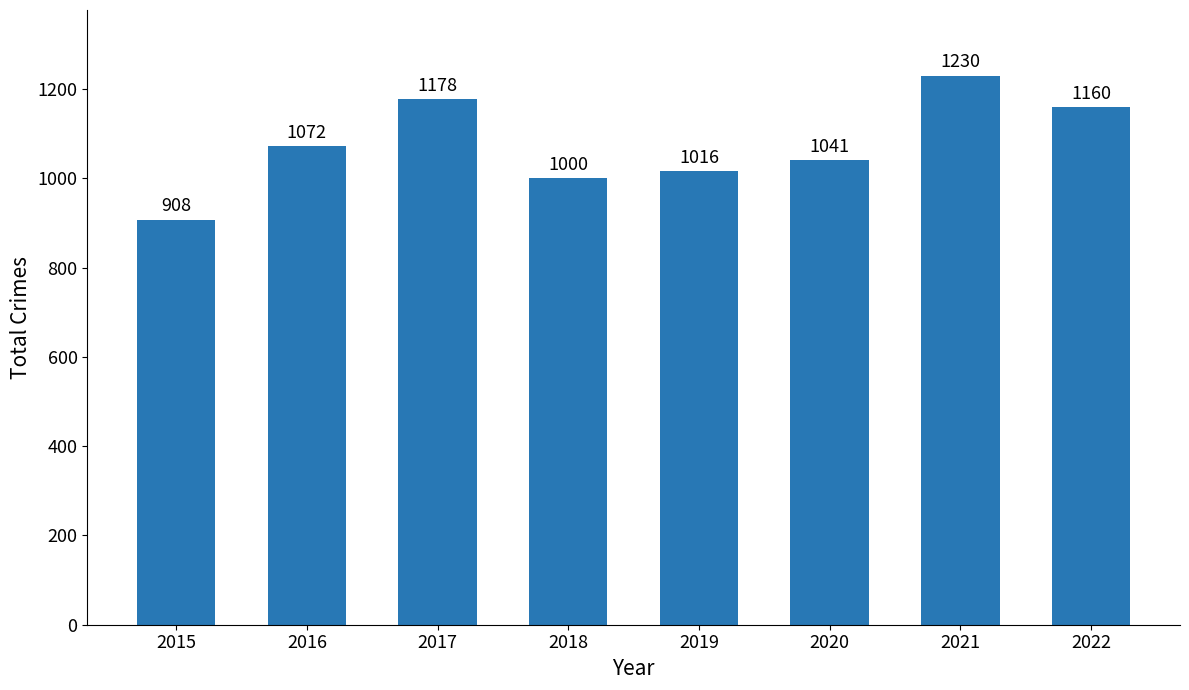

Is it true that the value at 2016 is 1072?

True